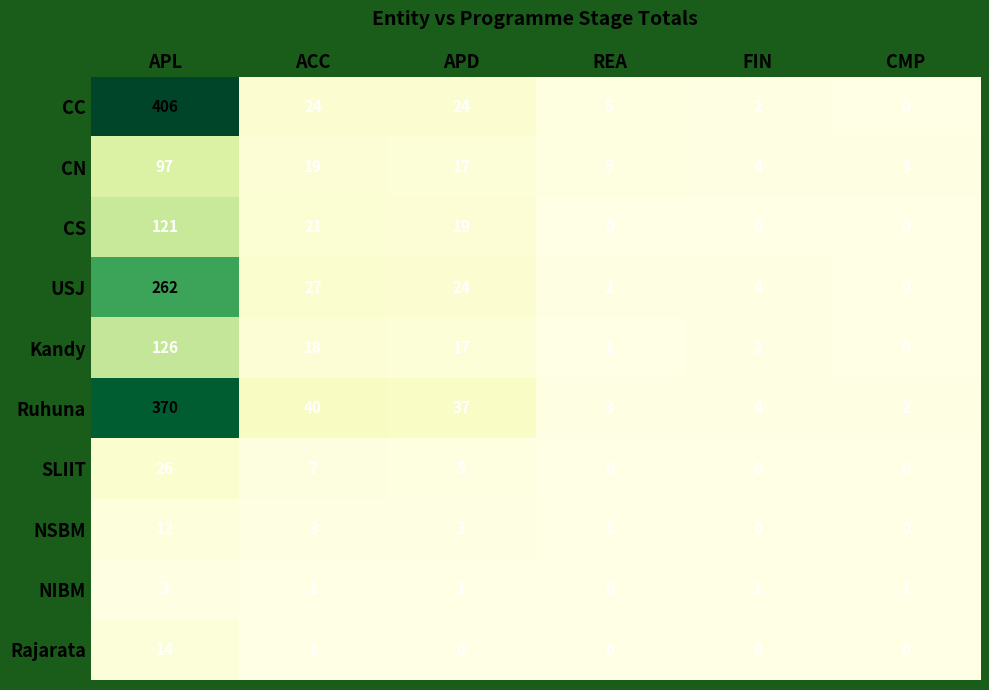

The CN series shows 4 at APD. True or false?

False